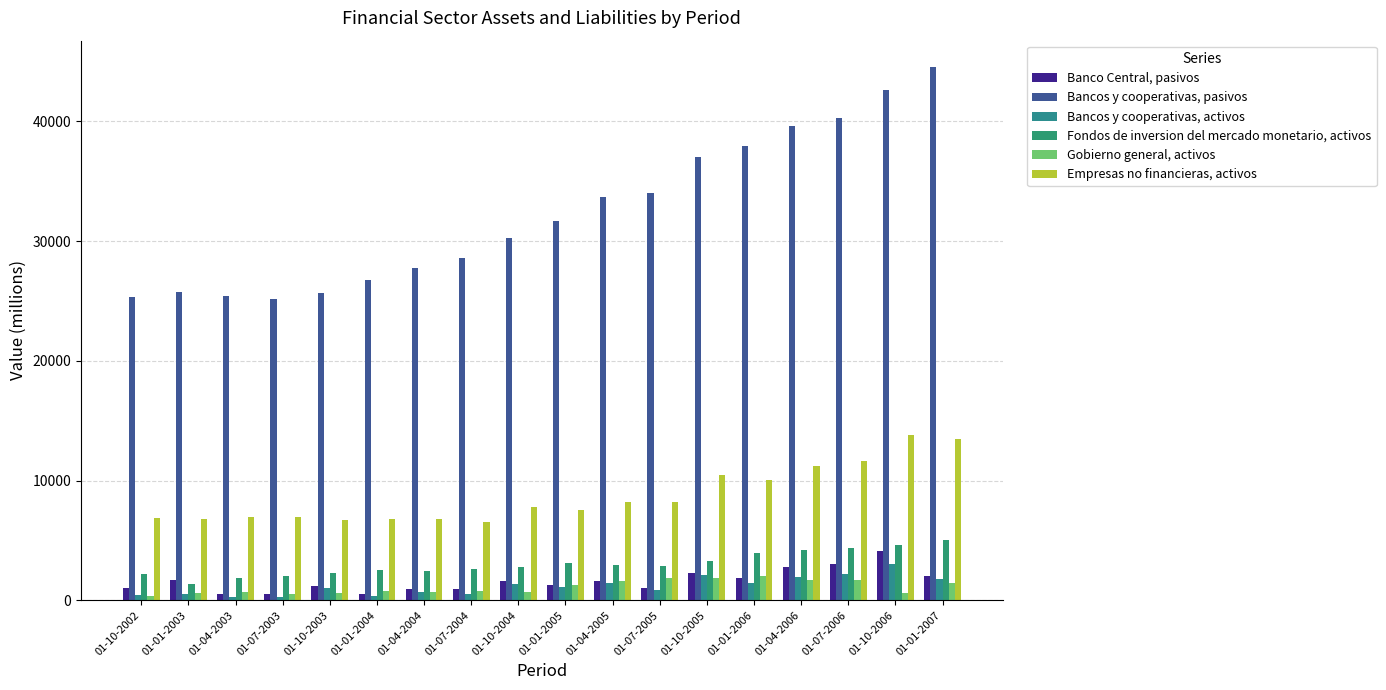

Is it true that Banco Central, pasivos equals 514 at 01-04-2003?

True